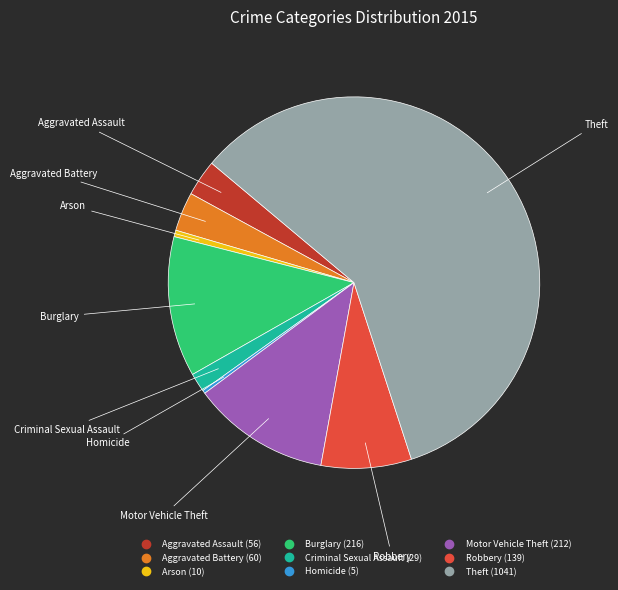

Count the number of slices in the pie.

9